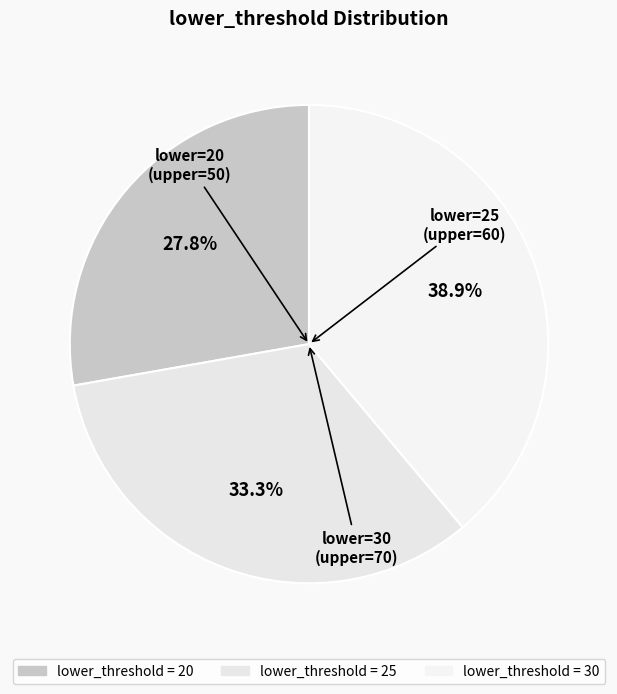

How many slices are in this pie chart?

3